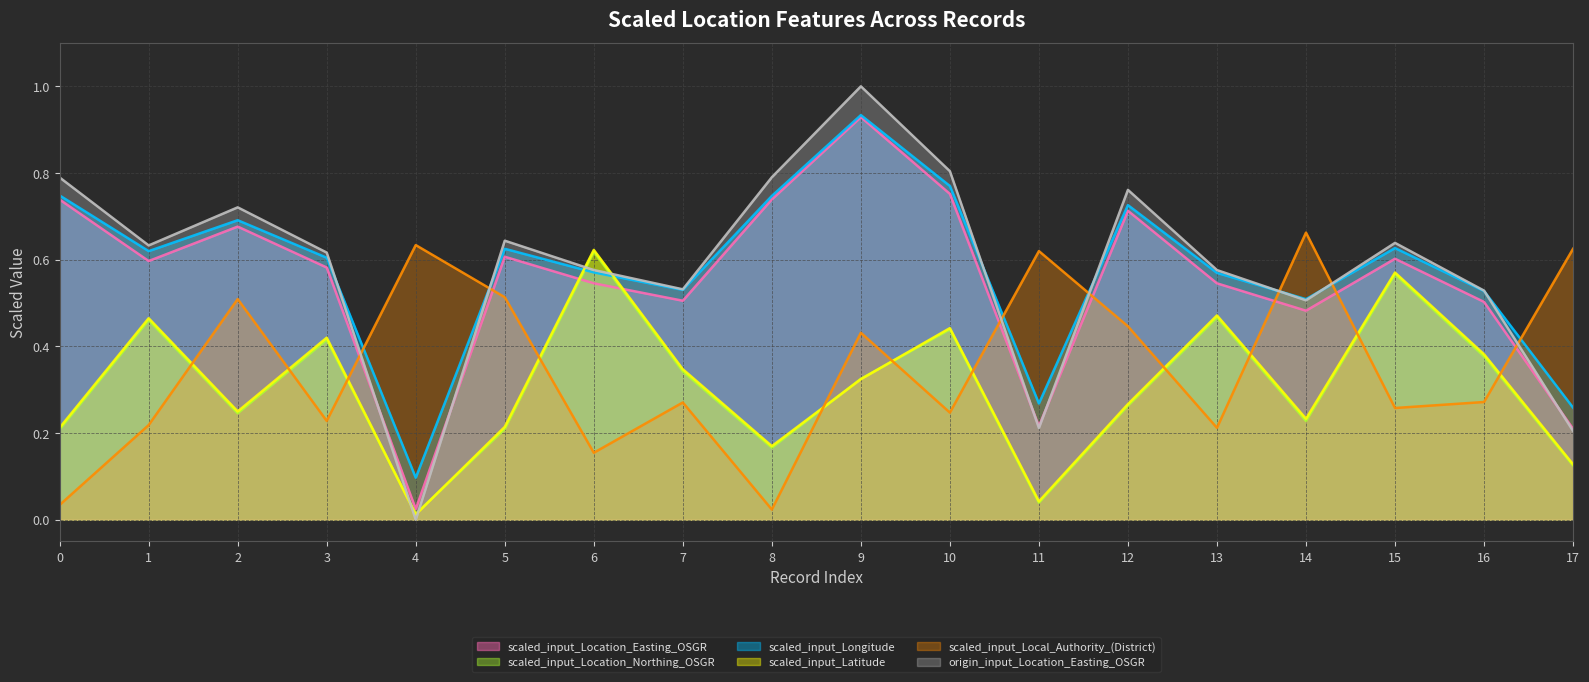

Rank the categories by scaled_input_Location_Easting_OSGR value from highest to lowest.

9, 10, 8, 0, 12, 2, 5, 15, 1, 3, 6, 13, 7, 16, 14, 11, 17, 4